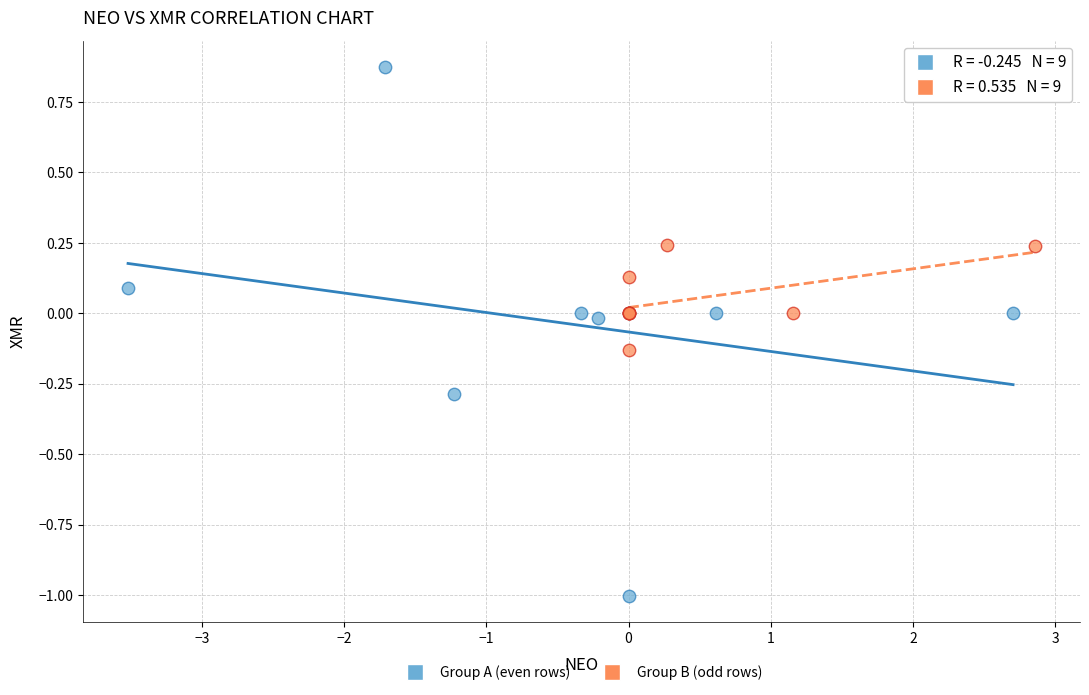

Which series contains the highest Y value?

Group A (even rows)